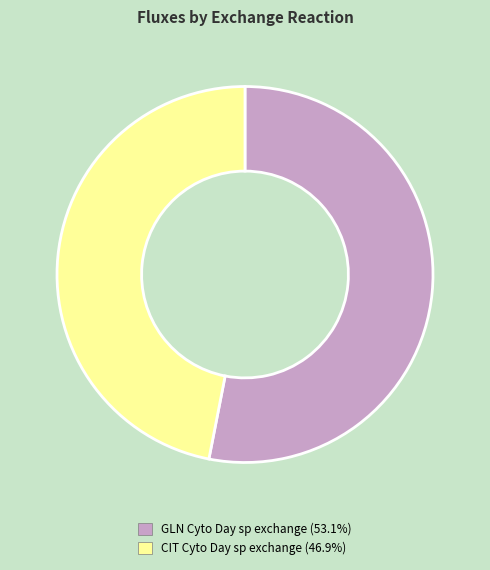

Is there any slice that represents more than half of the pie?

Yes